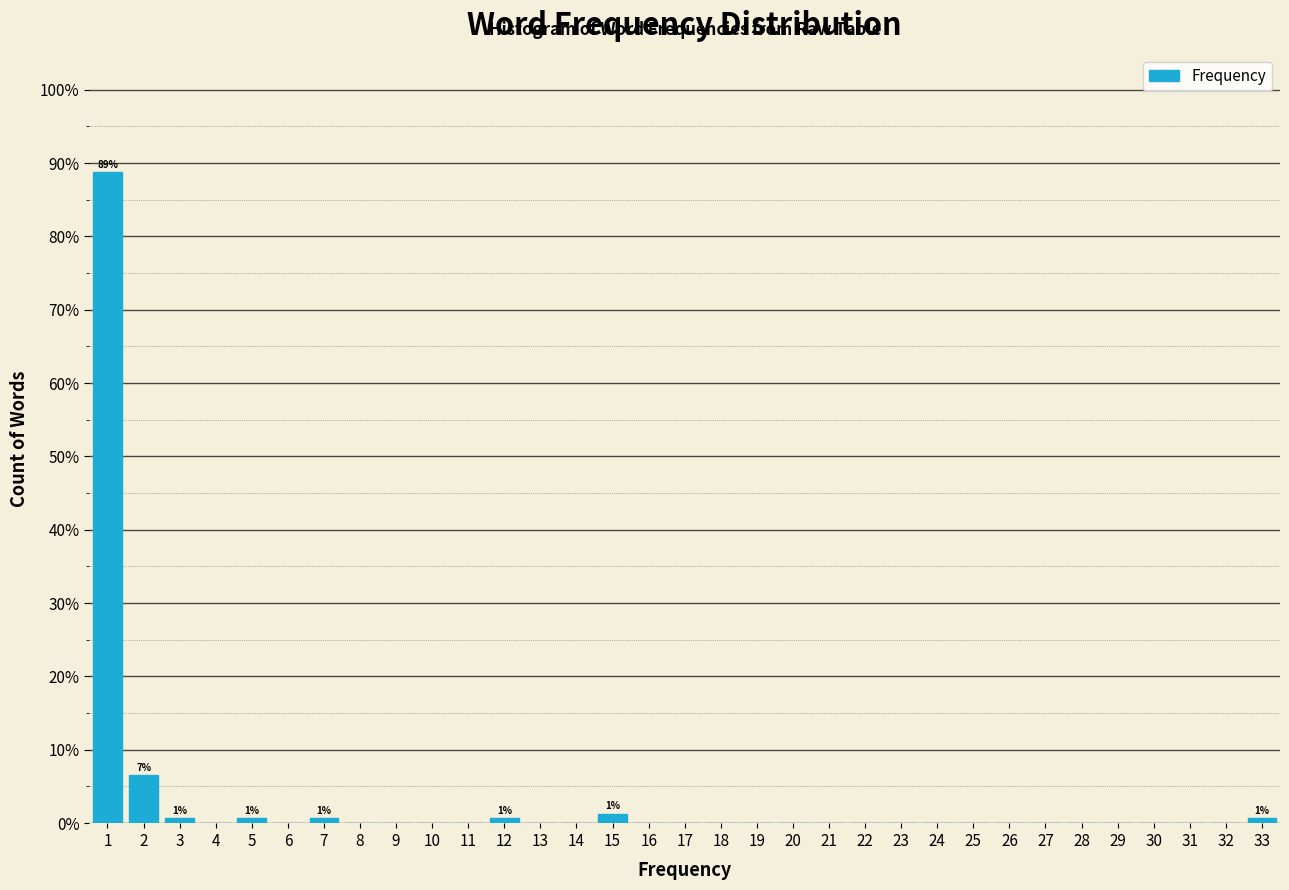

Which range on the x-axis has the tallest bar?

0.5 to 1.5